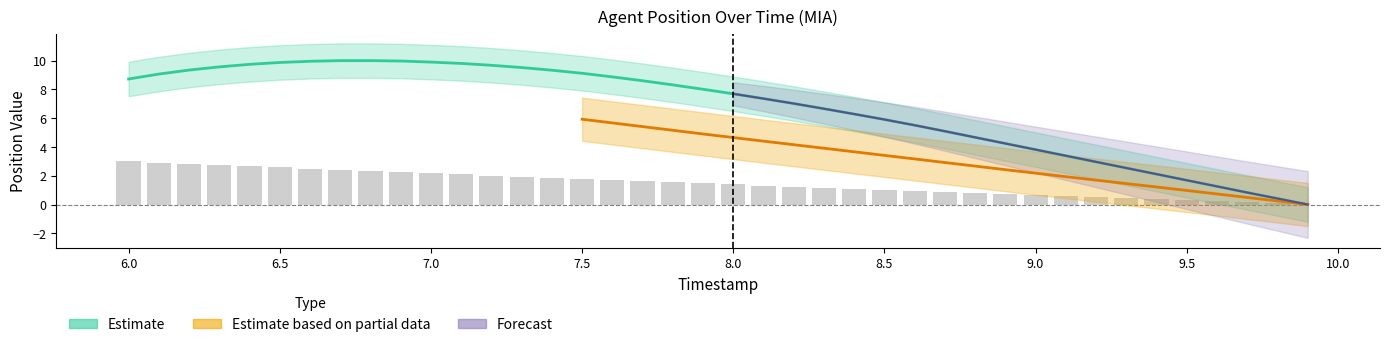

What is the total value across all series at 9.3?

3.0